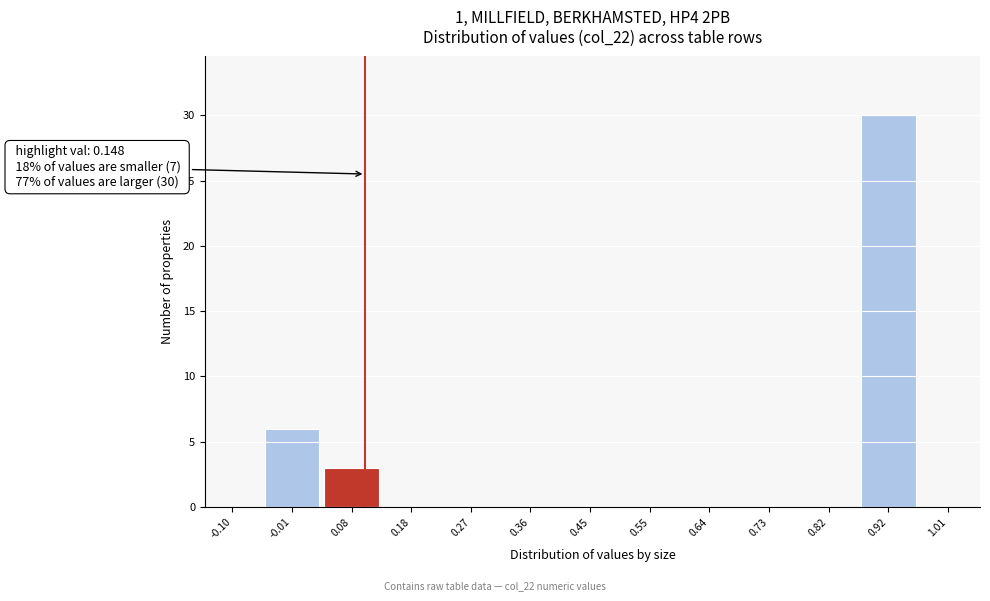

Reading left to right, list all the values displayed in this chart.

-0.10=0	-0.01=6	0.08=3	0.18=0	0.27=0	0.36=0	0.45=0	0.55=0	0.64=0	0.73=0	0.82=0	0.92=30	1.01=0